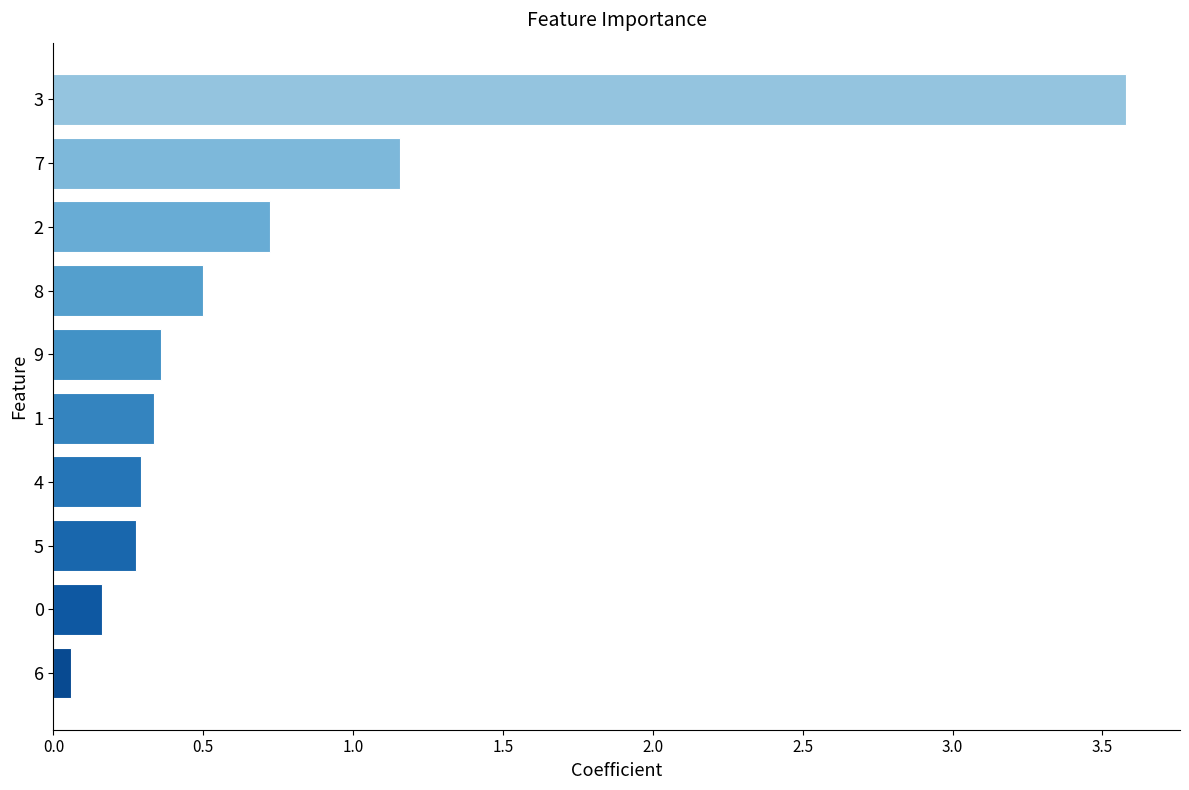

What is the ratio of the value at 3 to the value at 7?

3.1